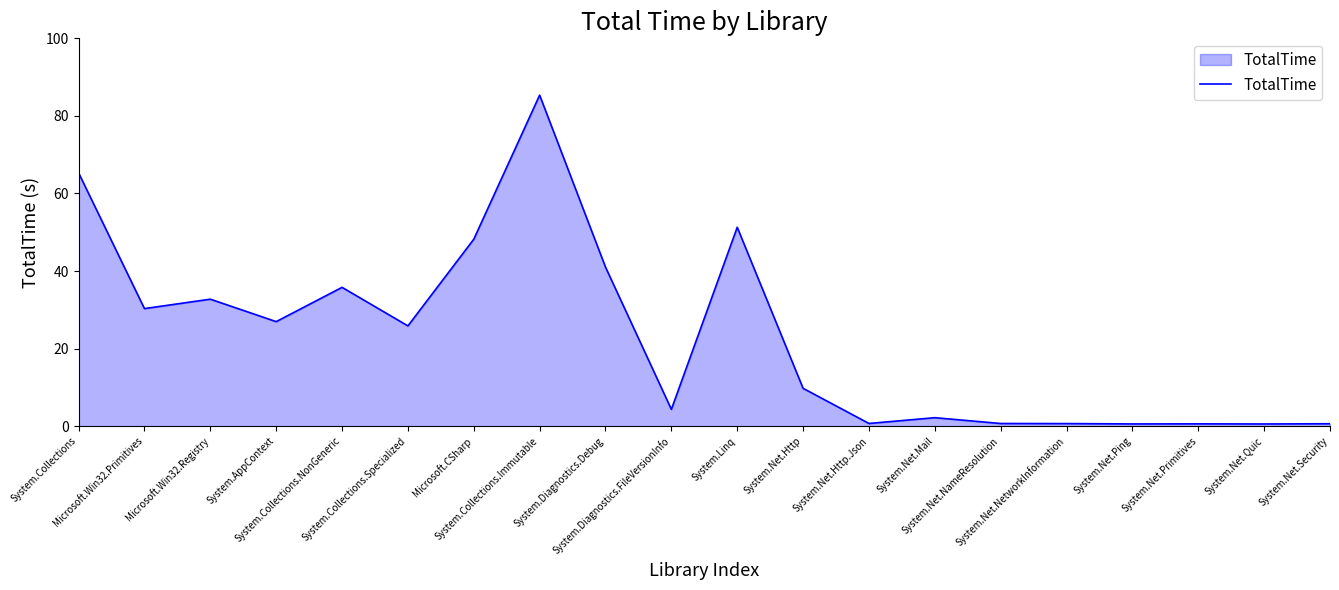

The chart shows a value of 0.6 at System.Net.Primitives. True or false?

True